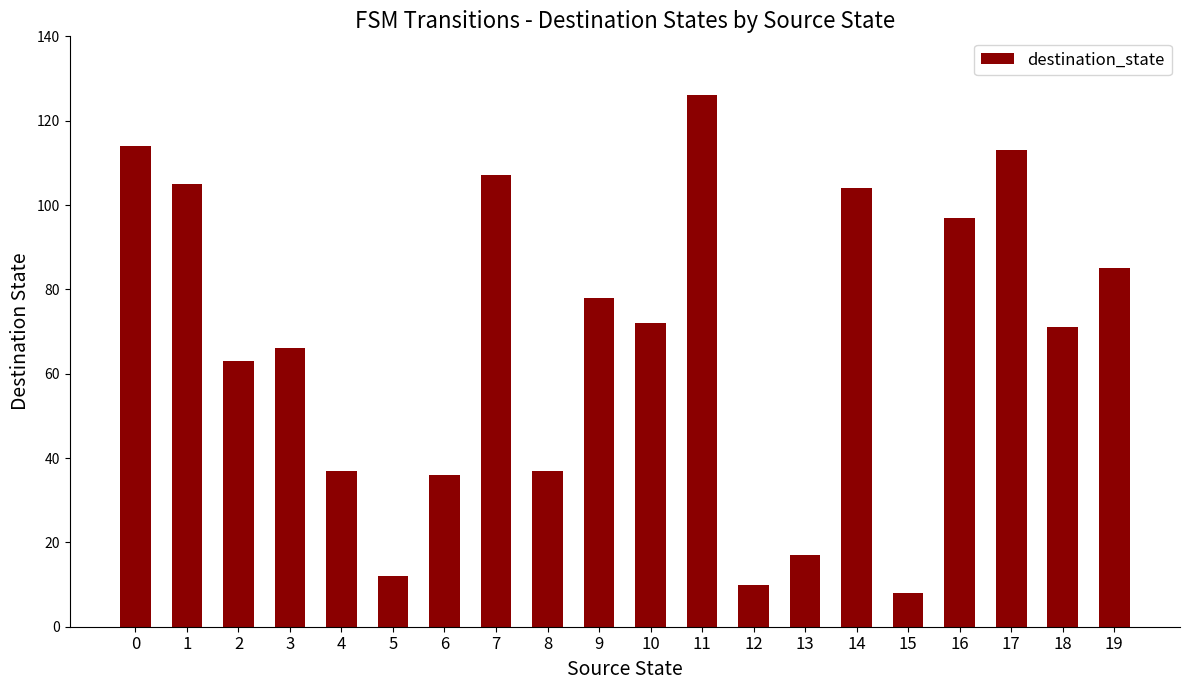

Which label corresponds to the largest value in the chart?

11